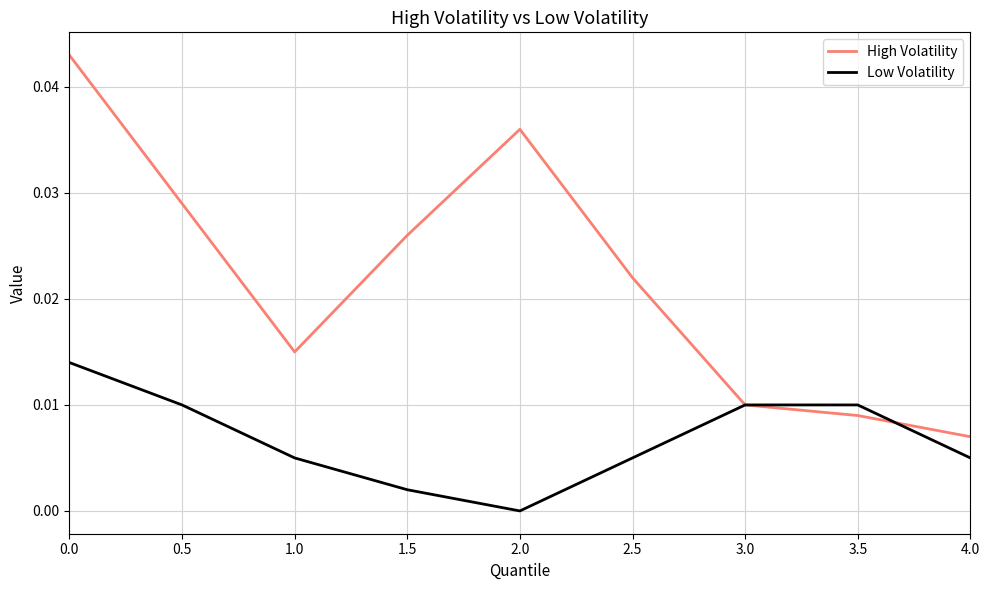

Which category has the lowest value in the Low Volatility series?

2.0